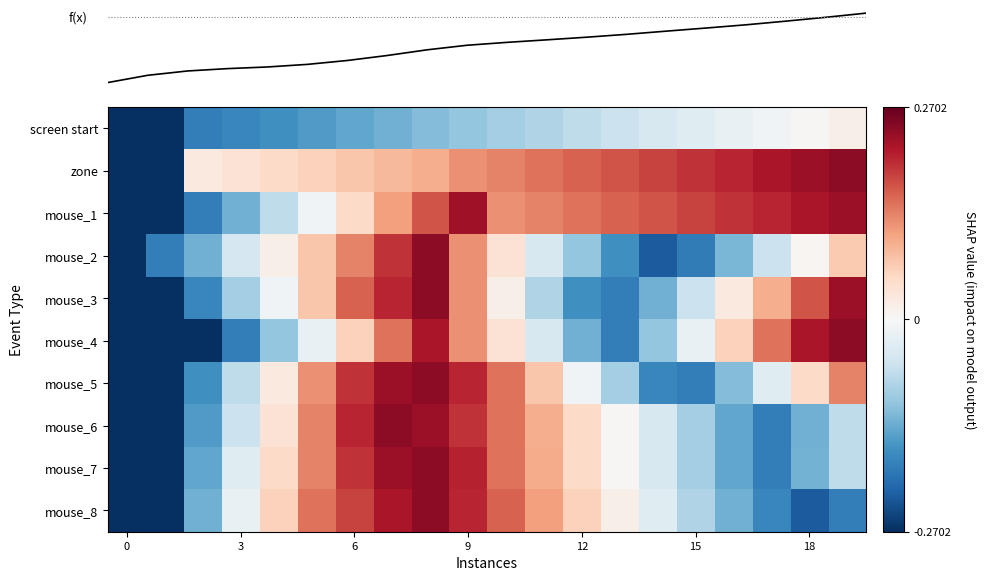

What is the greatest value displayed?

1.5